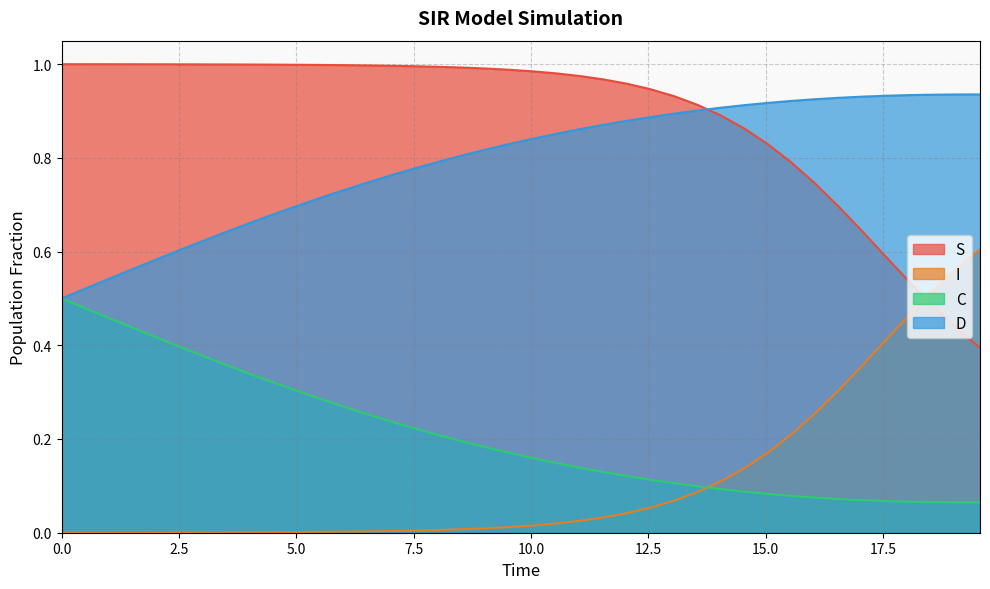

At how many categories does at least one series exceed 0?

40